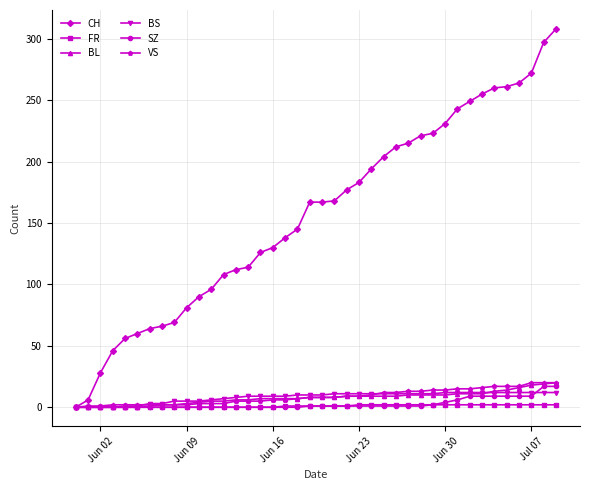

Which series has the largest total across all categories?

CH